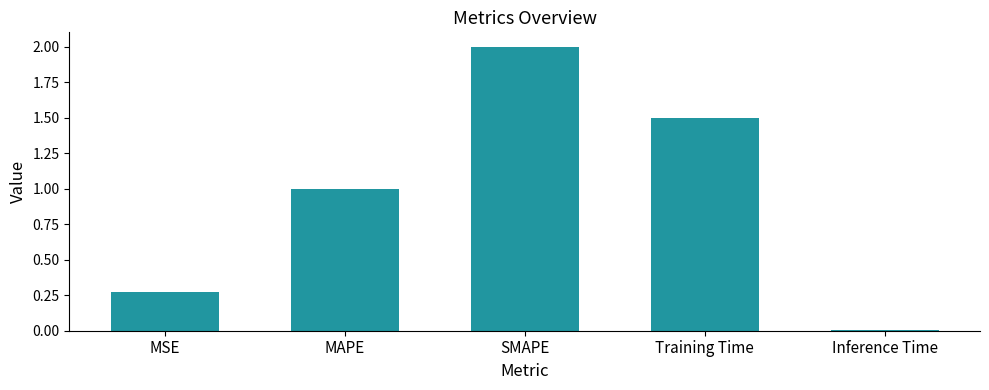

At which category does the chart reach its peak across all series?

SMAPE